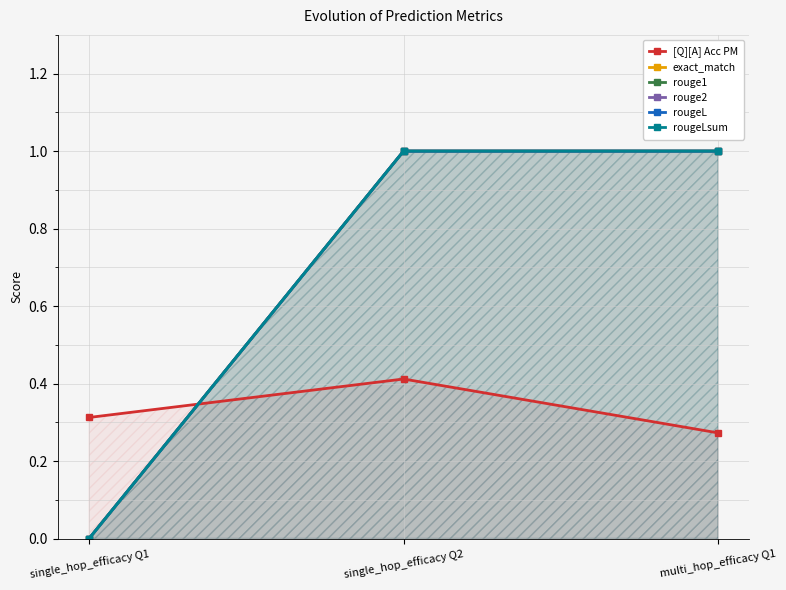

List the labels in order of rougeLsum value, smallest first.

single_hop_efficacy Q1, single_hop_efficacy Q2, multi_hop_efficacy Q1